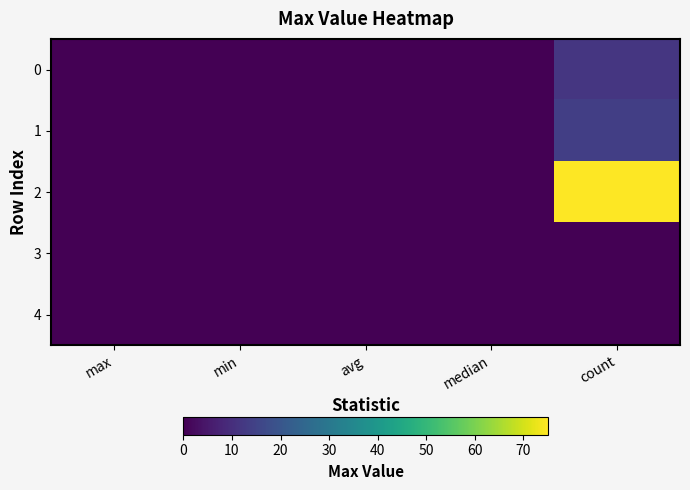

Reading left to right, extract all data points from this chart.

0: max=0.0	min=0.0	avg=0.0	median=0.0	count=12.0
1: max=0.0	min=0.0	avg=0.0	median=0.0	count=14.0
2: max=0.0	min=0.0	avg=0.0	median=0.0	count=75.0
3: max=0.0	min=0.0	avg=0.0	median=0.0	count=0.0
4: max=0.0	min=0.0	avg=0.0	median=0.0	count=0.0